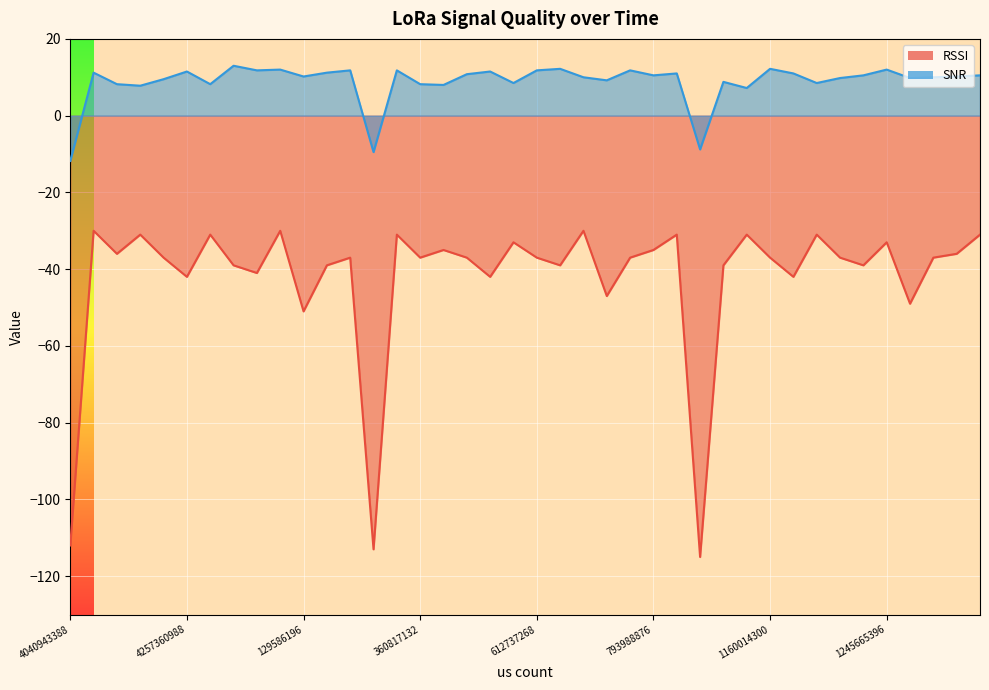

Which series has the largest range (max minus min)?

RSSI